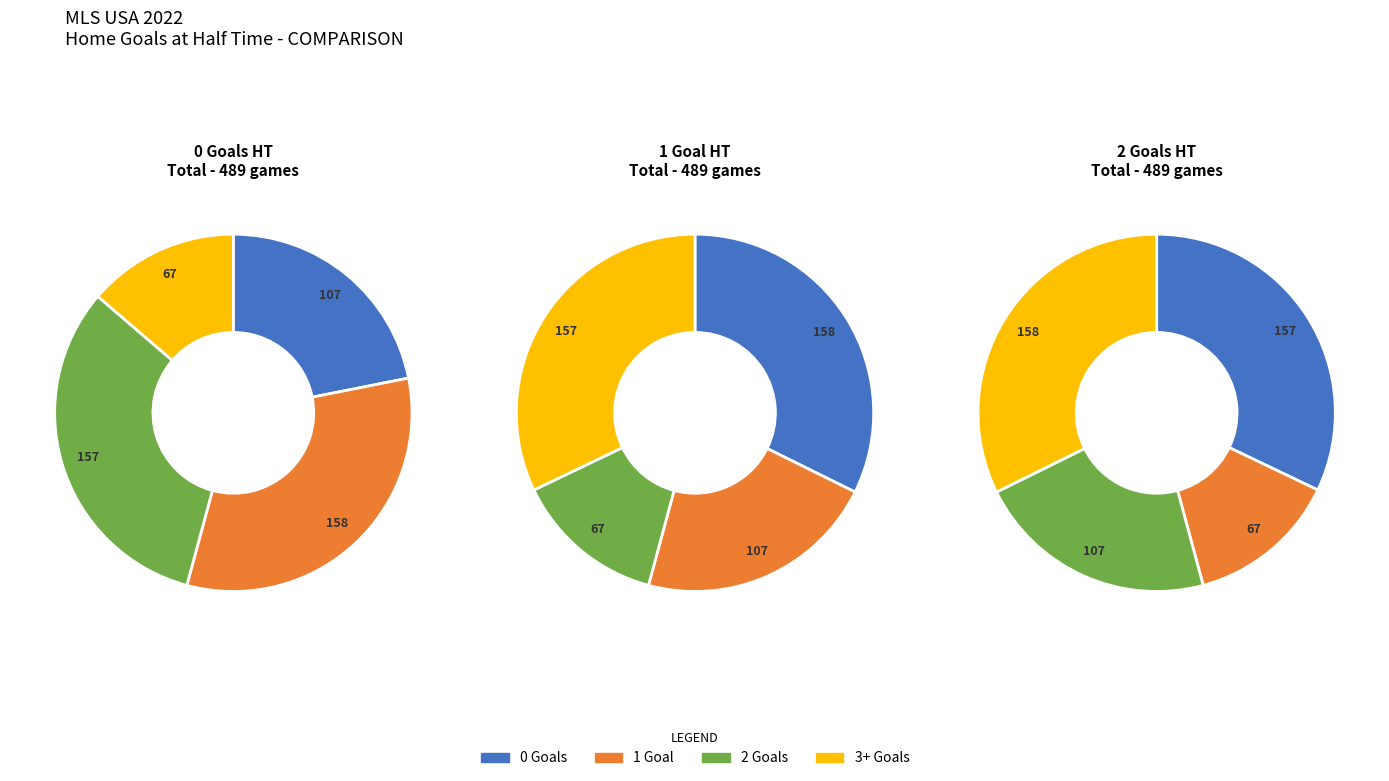

How many segments does this pie chart have?

4